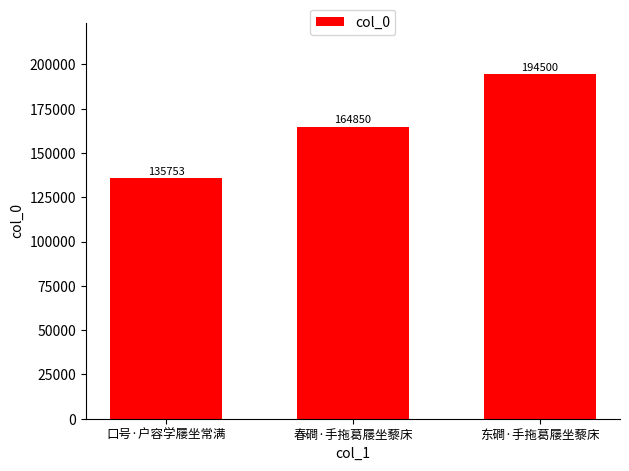

Where is the data nearest to the value 165126?

春磵·手拖葛屦坐藜床